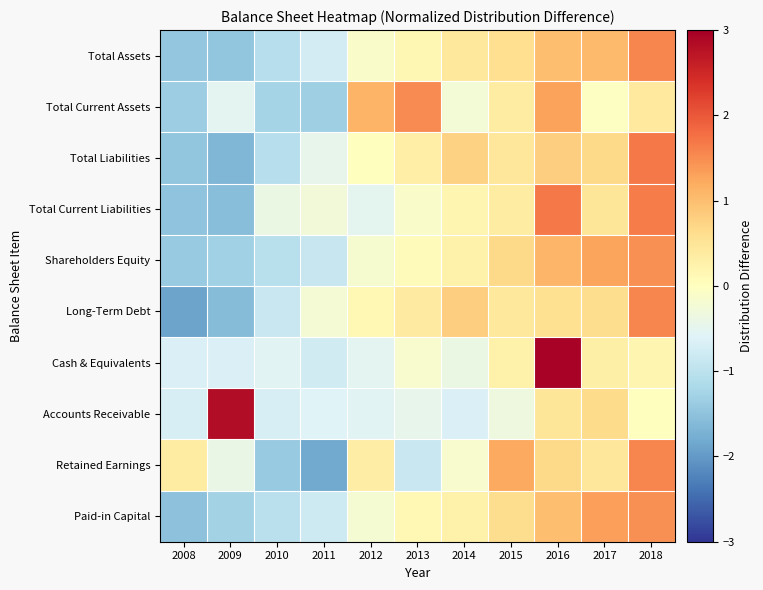

Reading right to left, transcribe all the data shown in this chart.

Total Assets: 2018=1.6	2017=1.1	2016=1.0	2015=0.6	2014=0.4	2013=0.2	2012=-0.1	2011=-0.7	2010=-1.1	2009=-1.5	2008=-1.4
Total Current Assets: 2018=0.4	2017=-0.0	2016=1.3	2015=0.4	2014=-0.2	2013=1.5	2012=1.1	2011=-1.3	2010=-1.2	2009=-0.5	2008=-1.3
Total Liabilities: 2018=1.7	2017=0.7	2016=0.8	2015=0.4	2014=0.8	2013=0.3	2012=0.0	2011=-0.5	2010=-1.1	2009=-1.7	2008=-1.5
Total Current Liabilities: 2018=1.6	2017=0.5	2016=1.7	2015=0.4	2014=0.2	2013=-0.1	2012=-0.5	2011=-0.3	2010=-0.4	2009=-1.5	2008=-1.5
Shareholders Equity: 2018=1.5	2017=1.3	2016=1.1	2015=0.7	2014=0.2	2013=0.1	2012=-0.2	2011=-0.9	2010=-1.0	2009=-1.3	2008=-1.4
Long-Term Debt: 2018=1.6	2017=0.6	2016=0.6	2015=0.4	2014=0.8	2013=0.4	2012=0.1	2011=-0.2	2010=-0.8	2009=-1.6	2008=-1.9
Cash & Equivalents: 2018=0.2	2017=0.3	2016=2.9	2015=0.3	2014=-0.4	2013=-0.2	2012=-0.5	2011=-0.8	2010=-0.6	2009=-0.7	2008=-0.7
Accounts Receivable: 2018=0.0	2017=0.6	2016=0.5	2015=-0.3	2014=-0.6	2013=-0.5	2012=-0.6	2011=-0.6	2010=-0.7	2009=2.8	2008=-0.7
Retained Earnings: 2018=1.6	2017=0.4	2016=0.7	2015=1.2	2014=-0.1	2013=-0.9	2012=0.3	2011=-1.8	2010=-1.4	2009=-0.4	2008=0.4
Paid-in Capital: 2018=1.5	2017=1.3	2016=1.0	2015=0.6	2014=0.3	2013=0.1	2012=-0.2	2011=-0.8	2010=-1.0	2009=-1.3	2008=-1.5